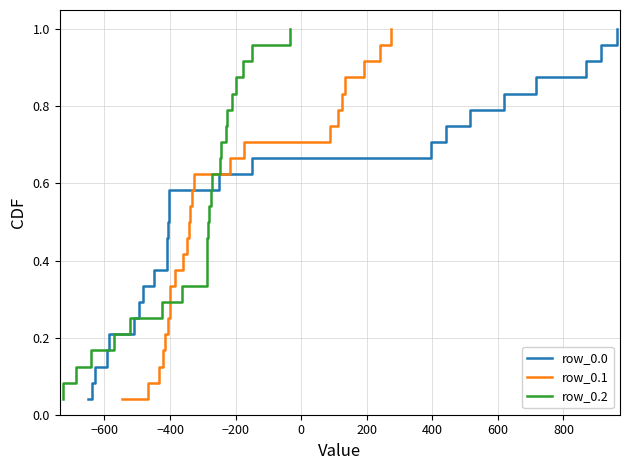

How many lines are shown in the chart?

3